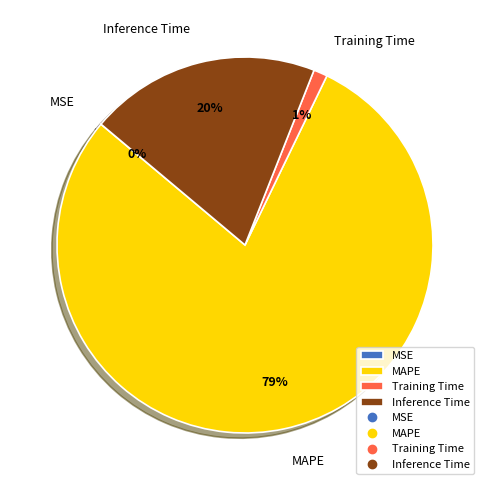

Combined, do MAPE and Inference Time account for over 50%?

Yes